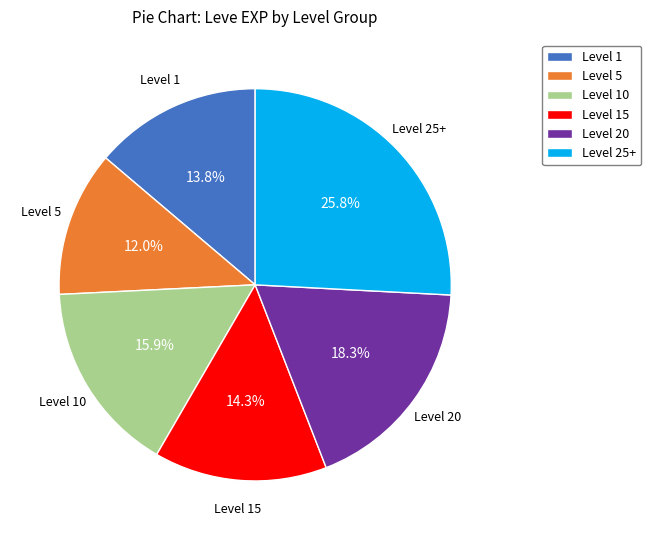

Which category has the biggest portion of the pie?

Level 25+